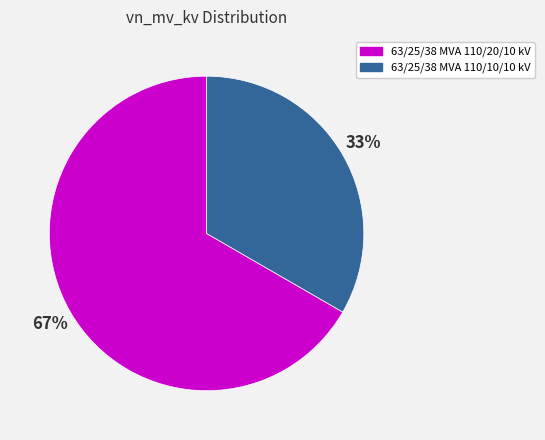

Is it true that 63/25/38 MVA 110/10/10 kV is 22% of the pie?

False